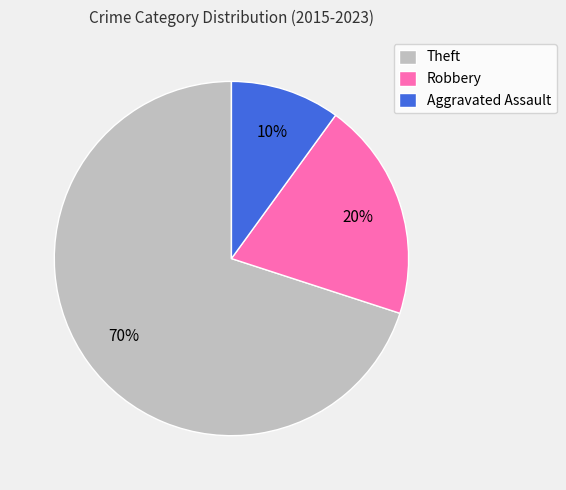

Approximately how many times larger is the value at Aggravated Assault compared to Theft?

0.1